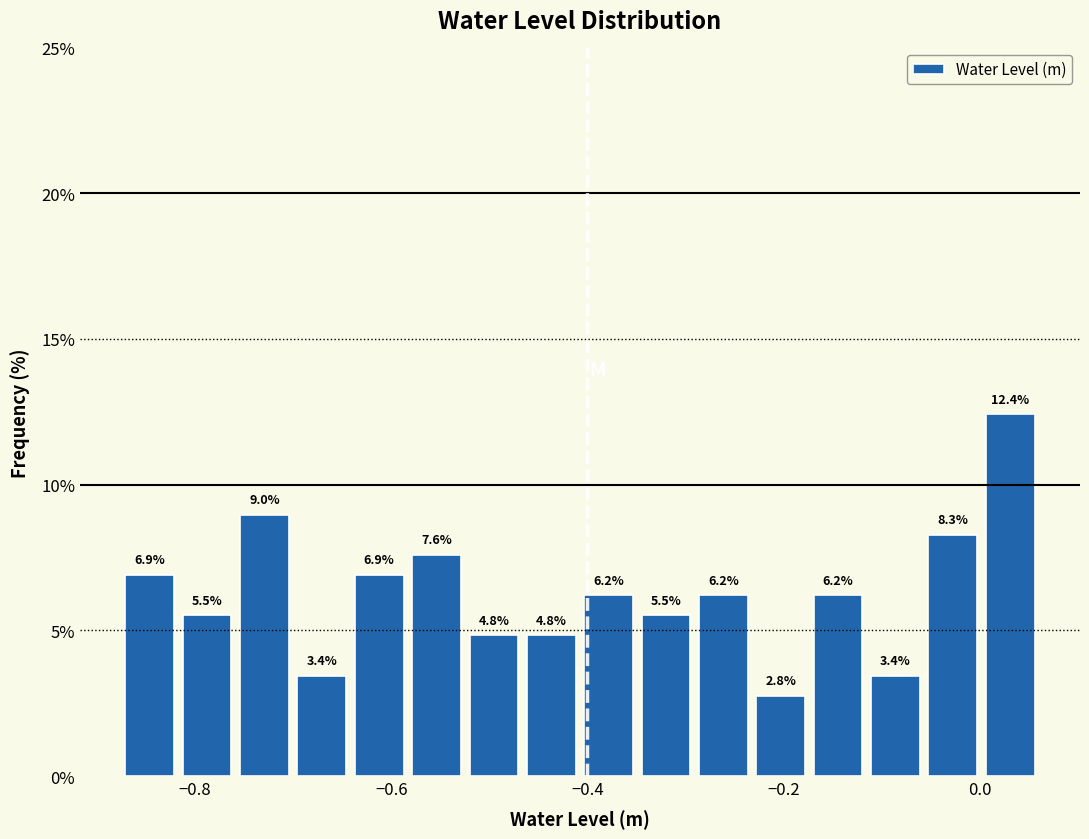

Around what value on the x-axis is the tallest bar? Give the approximate position of its centre, as read against the axis.

0.04